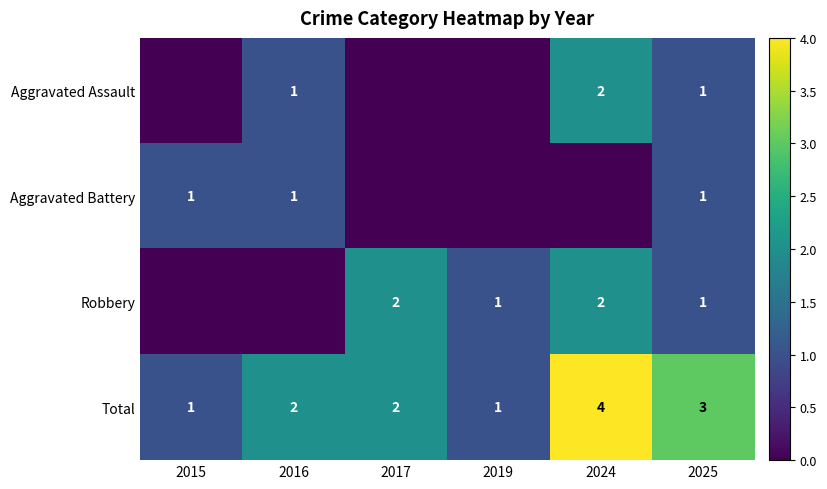

The value of Aggravated Battery at 2016 is 1. True or false?

True